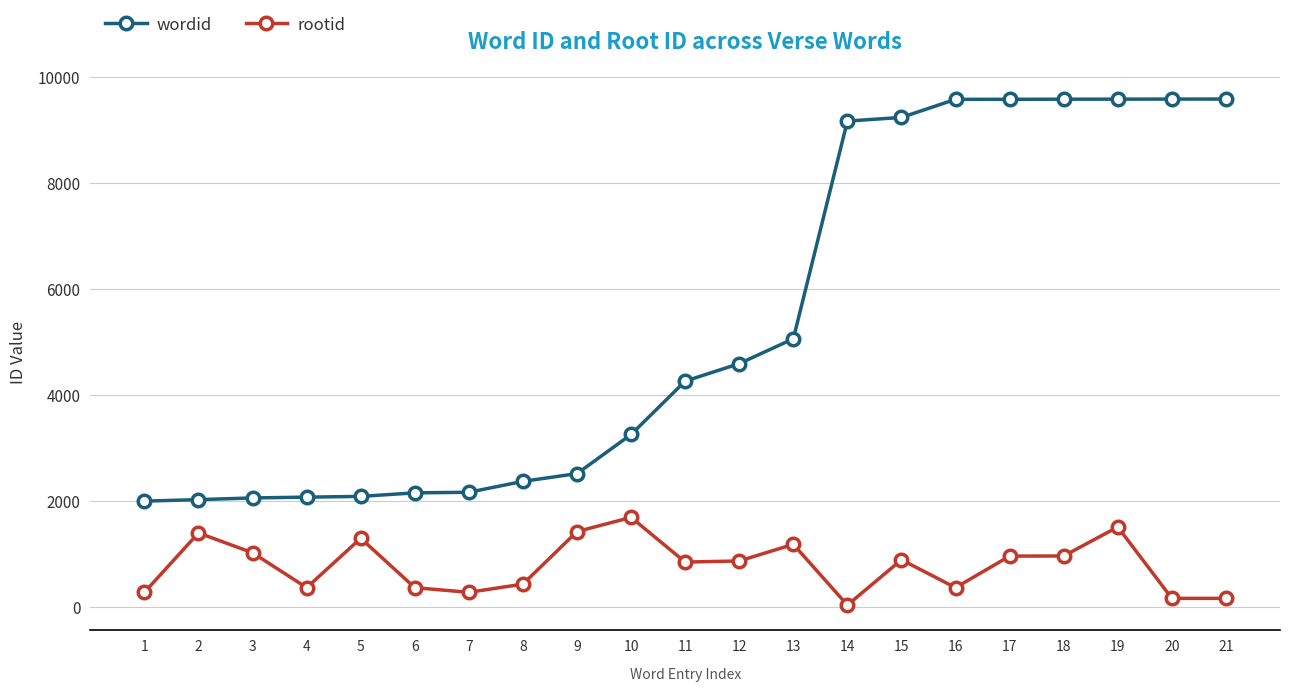

Count the number of categories in the chart.

21